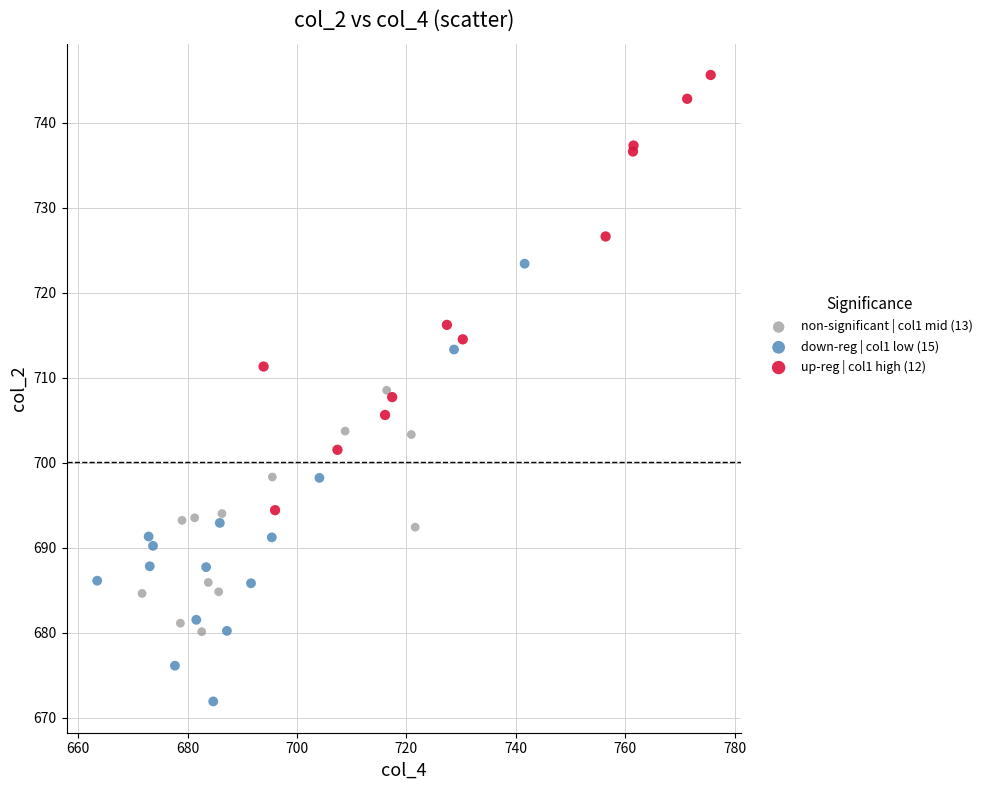

What are all the series names shown in the legend?

non-significant | col1 mid (13), down-reg | col1 low (15), up-reg | col1 high (12)